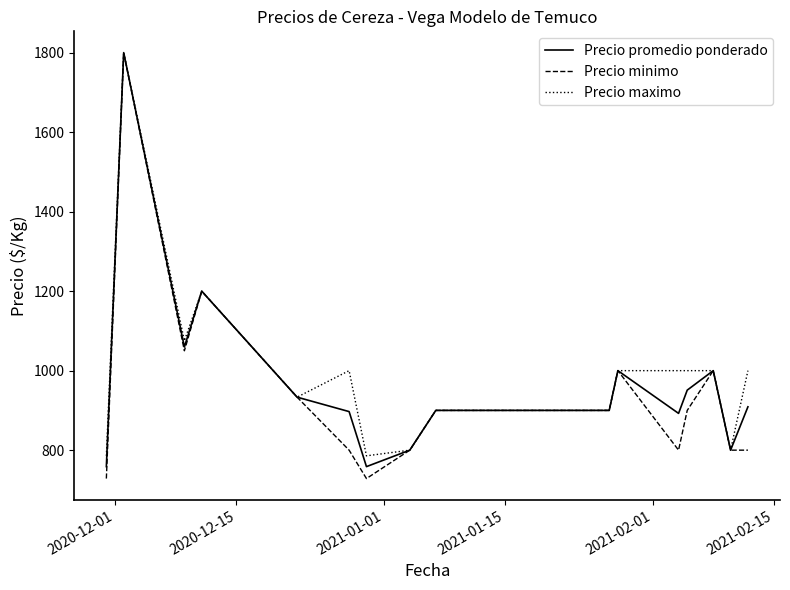

Which series has the widest spread of values?

Precio minimo